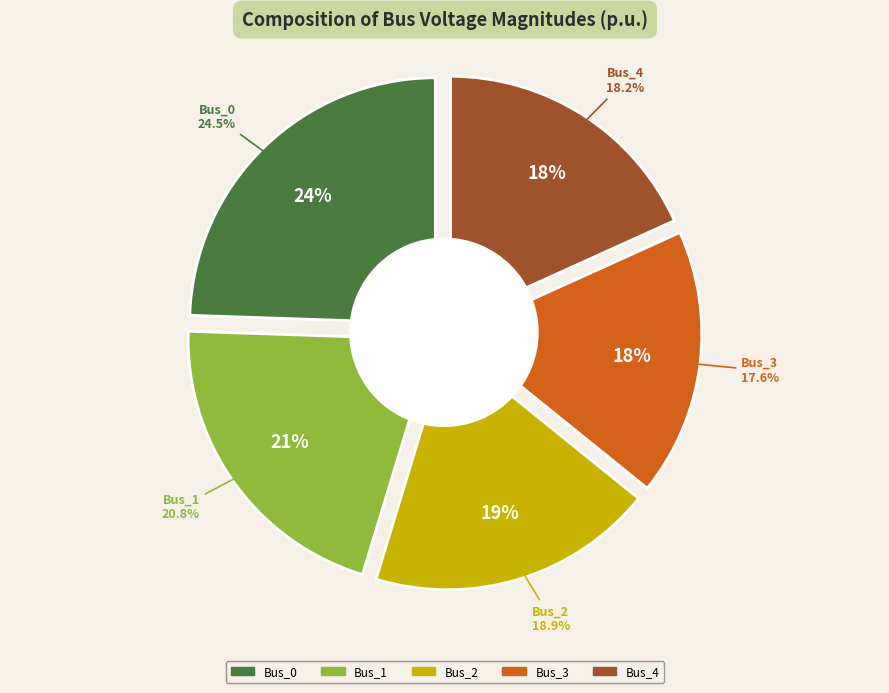

Which has a higher value, Bus_1 or Bus_0?

Bus_0